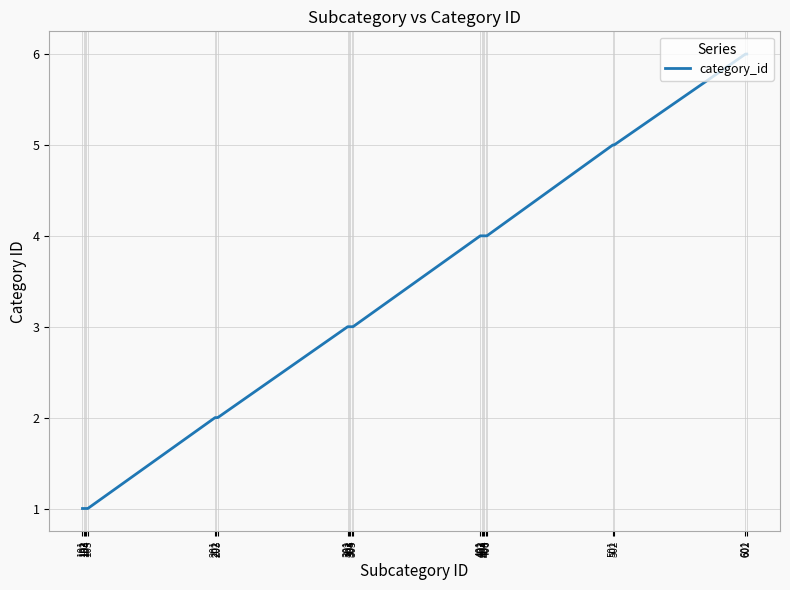

How many lines are shown in the chart?

1